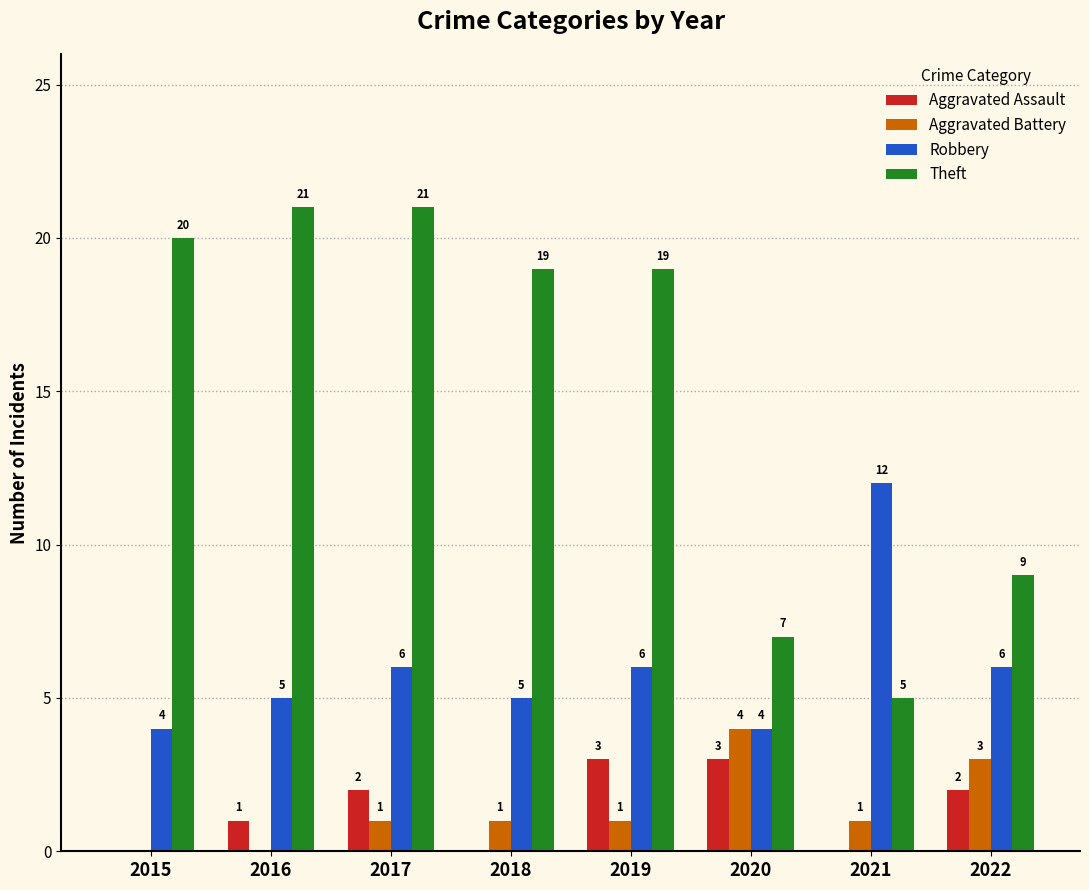

Which series changed the most between 2016 and 2020?

Theft